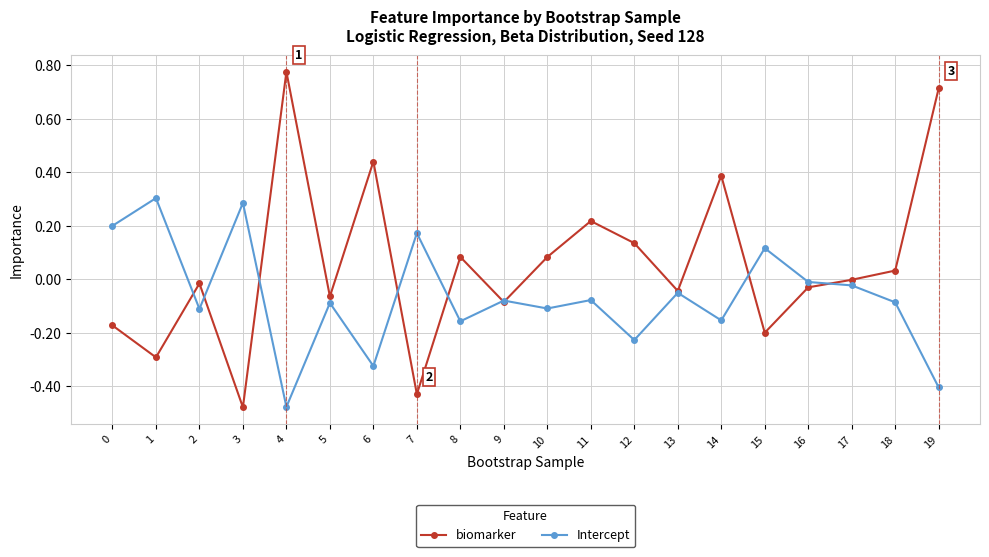

Where is the first local minimum for Intercept?

2